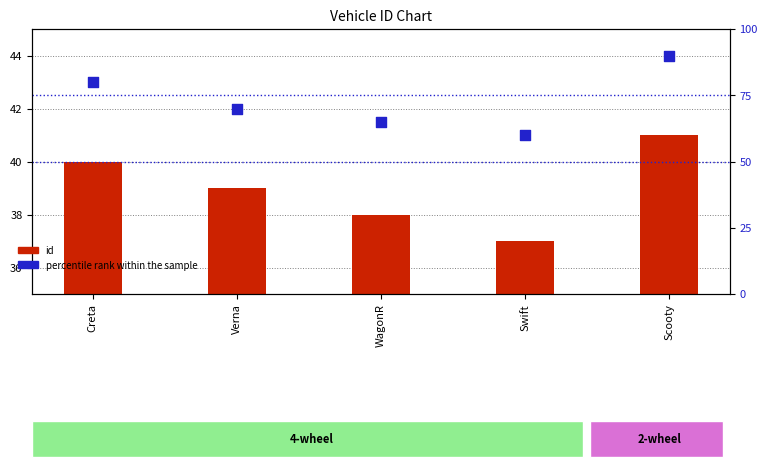

Which series has the widest spread of Y values?

percentile rank within the sample